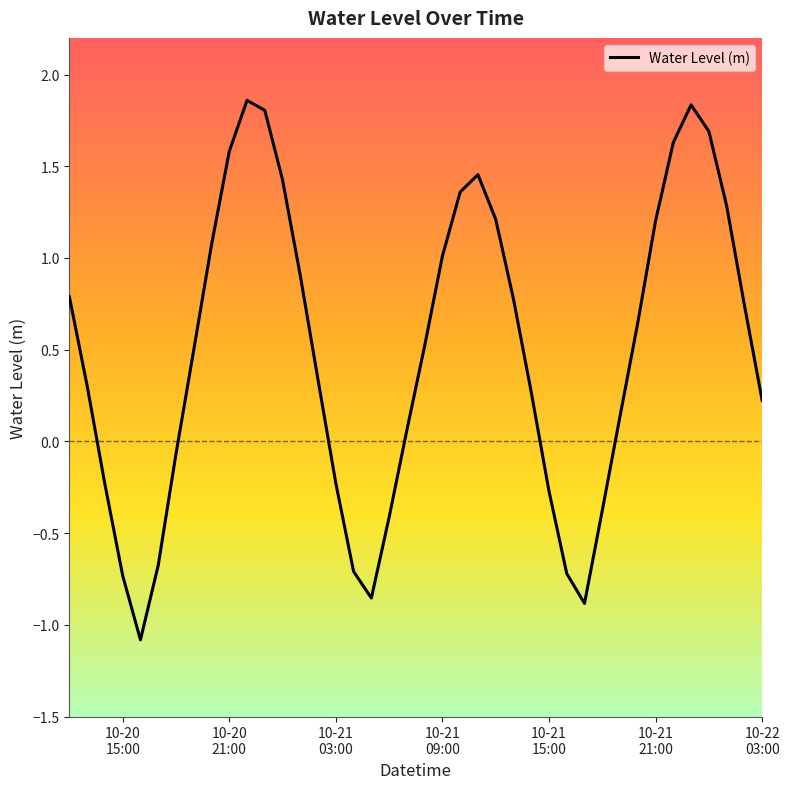

What is the difference between the maximum and minimum values?

2.9